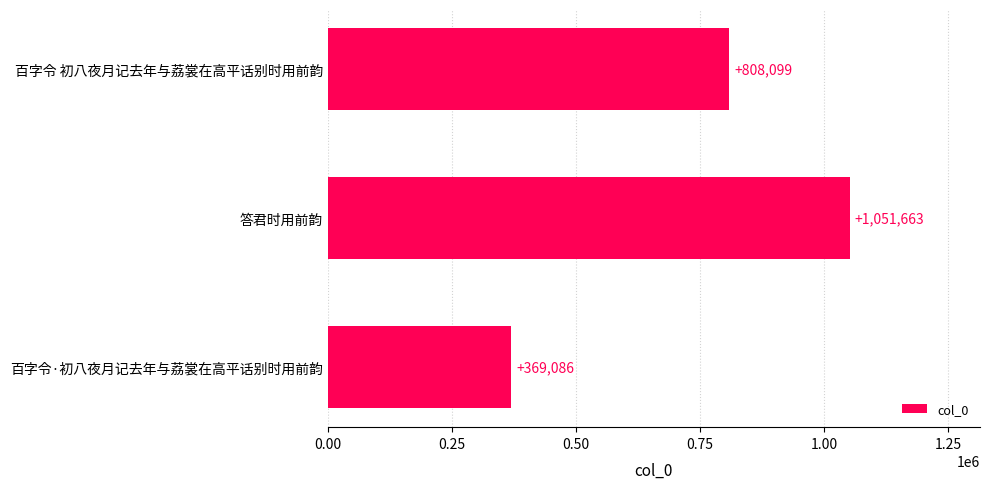

Which label corresponds to the smallest value in the chart?

百字令·初八夜月记去年与荔裳在高平话别时用前韵